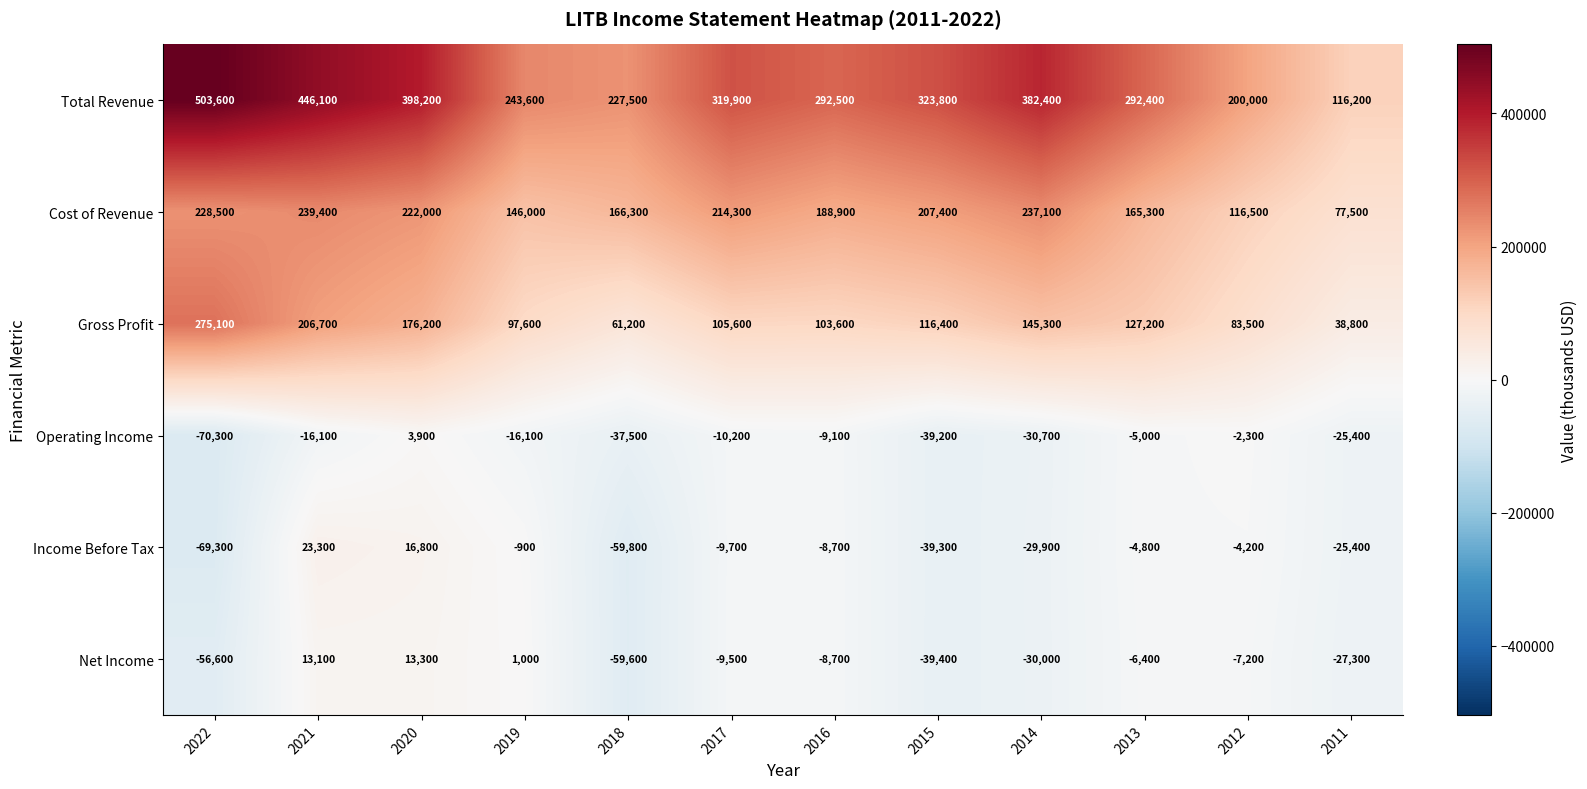

What is the minimum value shown in the chart?

-70300